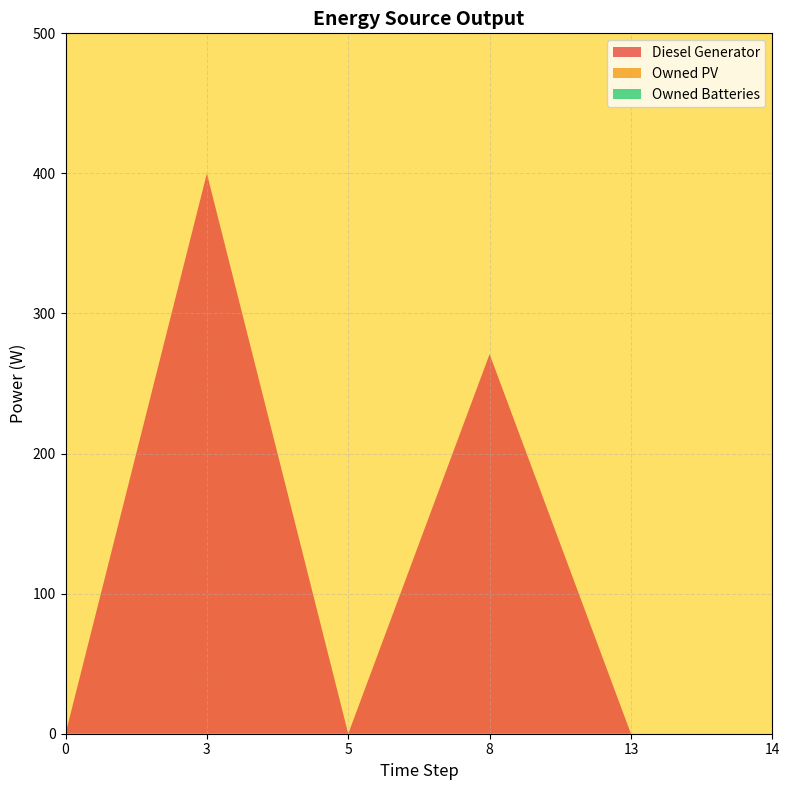

Reading right to left, what are all the values shown in this chart?

Diesel Generator: 14=0	13=0	8=271	5=0	3=400	0=0
Owned PV: 14=0	13=0	8=0	5=0	3=0	0=0
Owned Batteries: 14=0	13=0	8=0	5=0	3=0	0=0